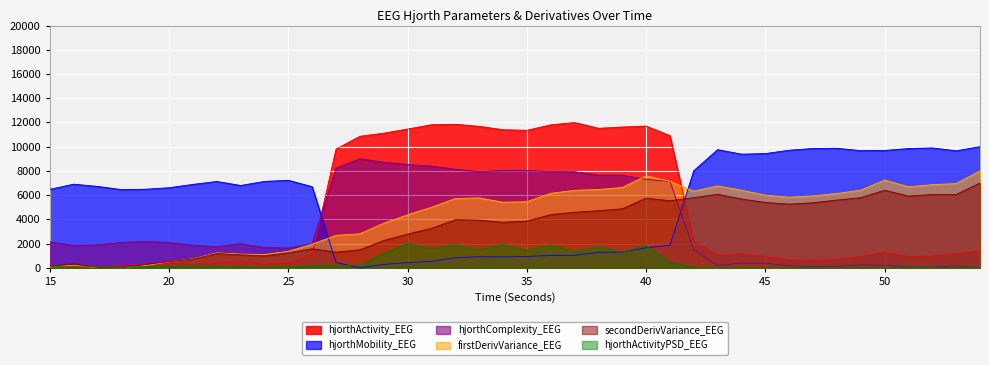

How many positive values does the hjorthComplexity_EEG series have?

39